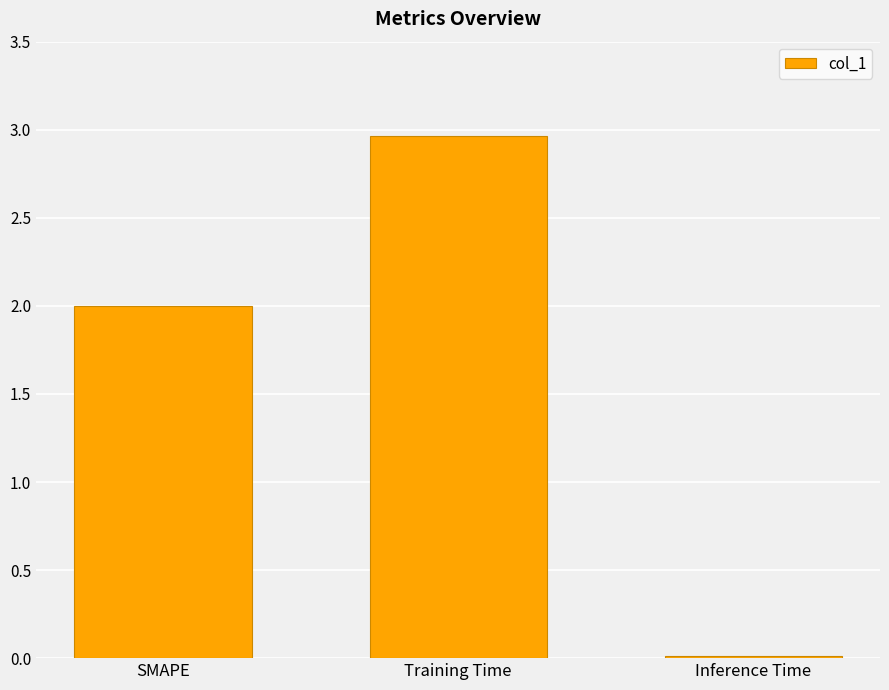

What is the label of the 1st bar from the right?

Inference Time